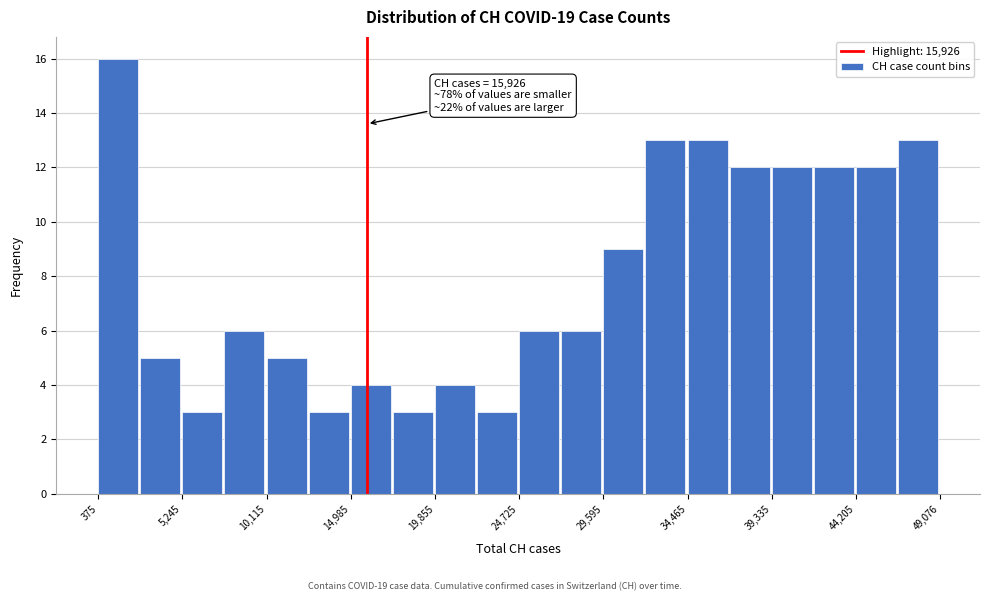

Which range on the x-axis has the tallest bar?

500 to 3000